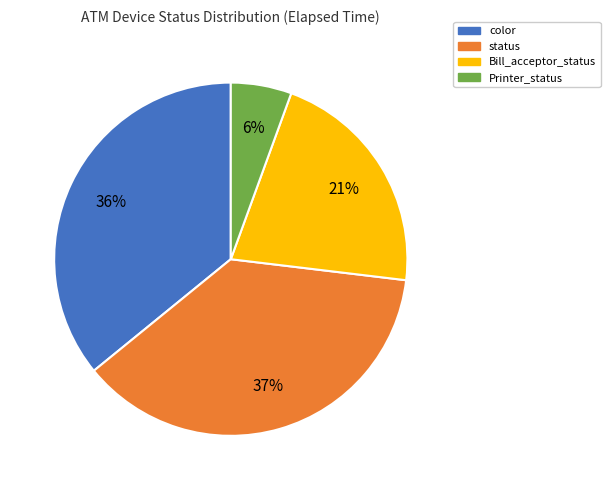

Rank the categories by value from highest to lowest.

status, color, Bill_acceptor_status, Printer_status